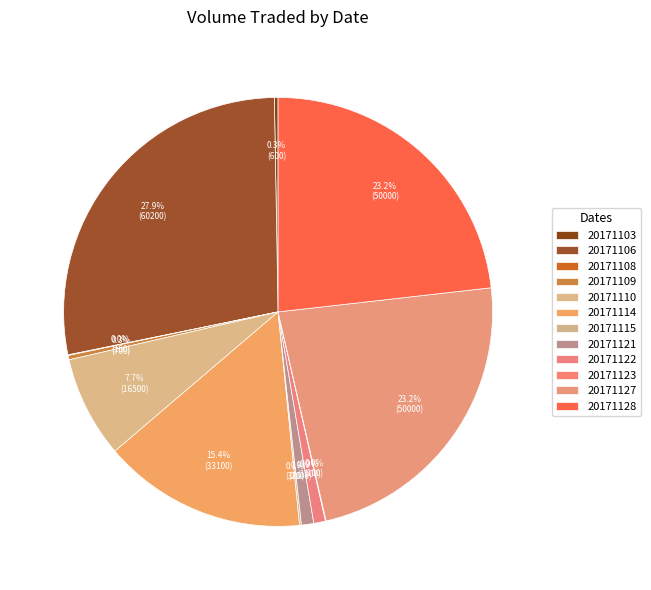

What is the total percentage of 20171109 and 20171114?

15.7%